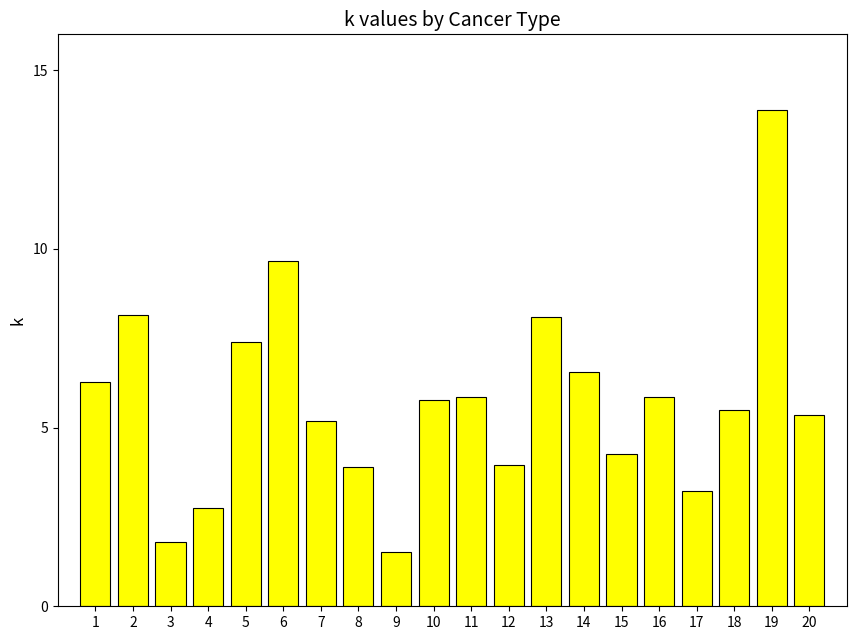

What value does the data have at 16?

5.9